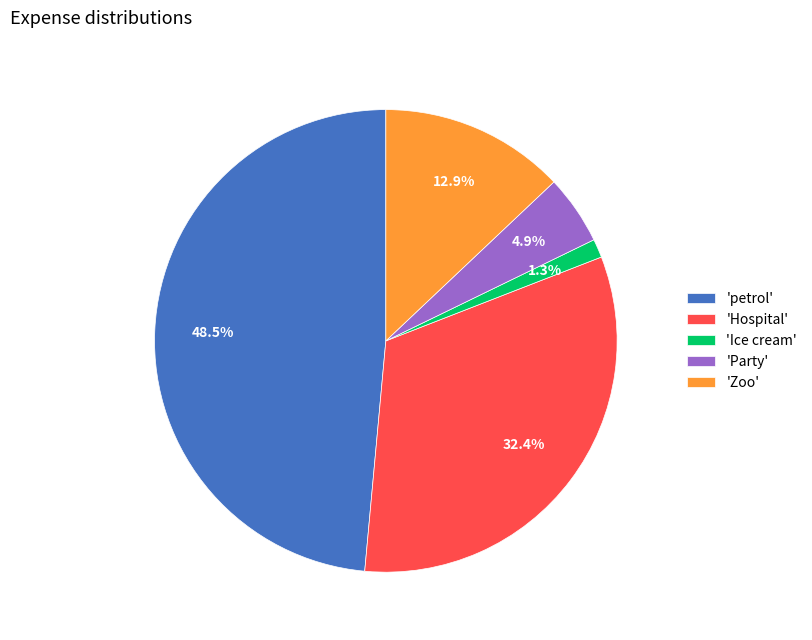

Which slice is the smallest?

'Ice cream'